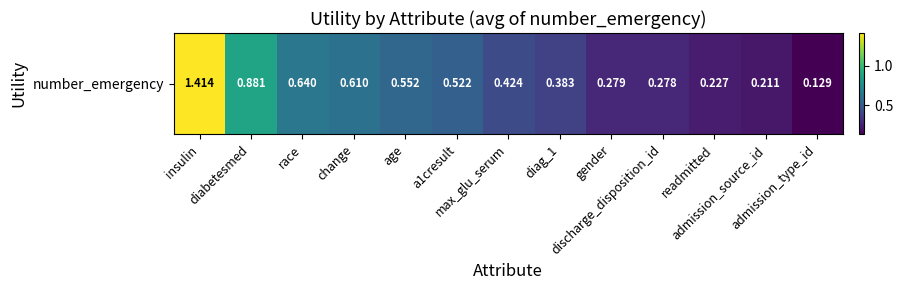

Which category has the highest value across all series?

insulin